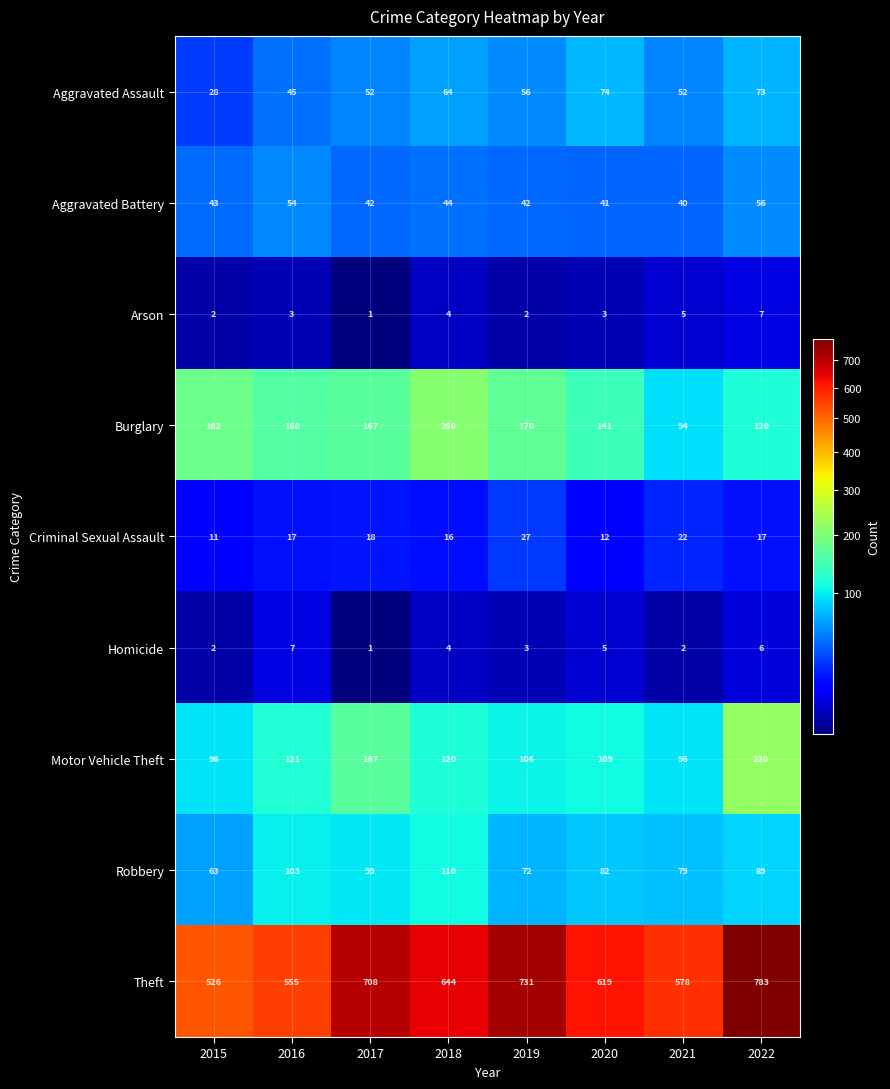

Which series has the largest range (max minus min)?

Theft